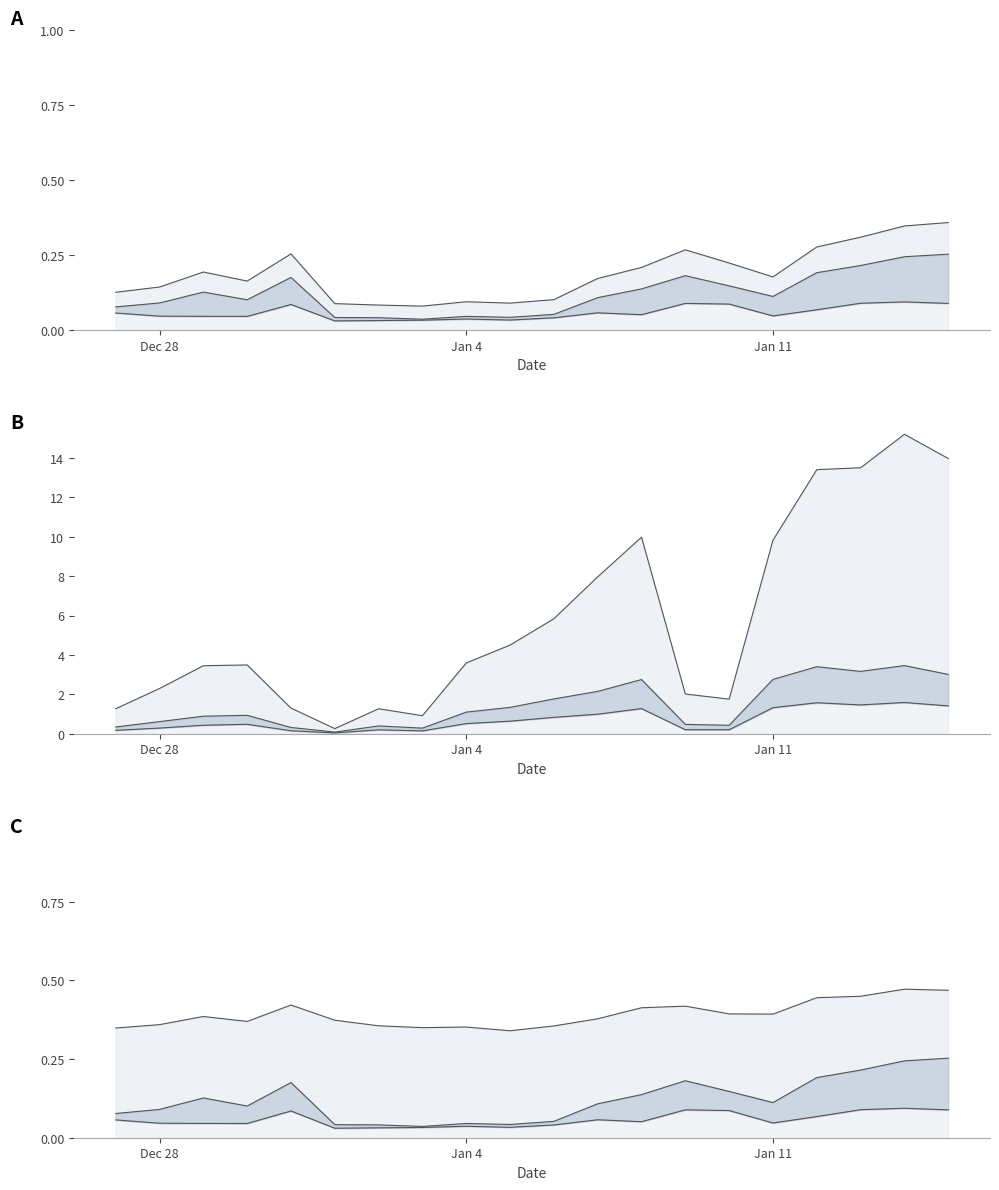

What position from the left is 31.12.2020?

5